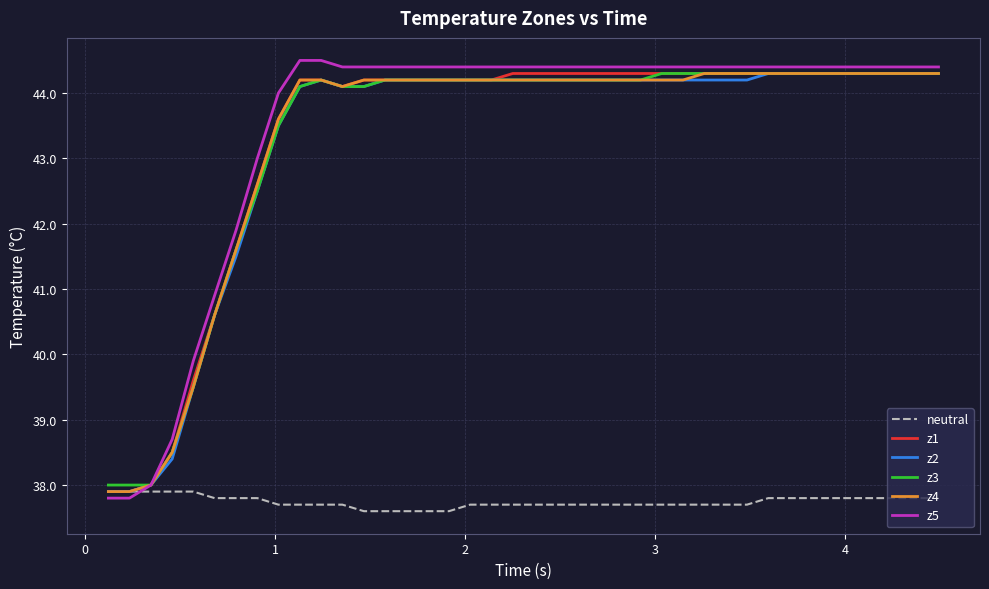

What is the smallest value displayed?

37.6